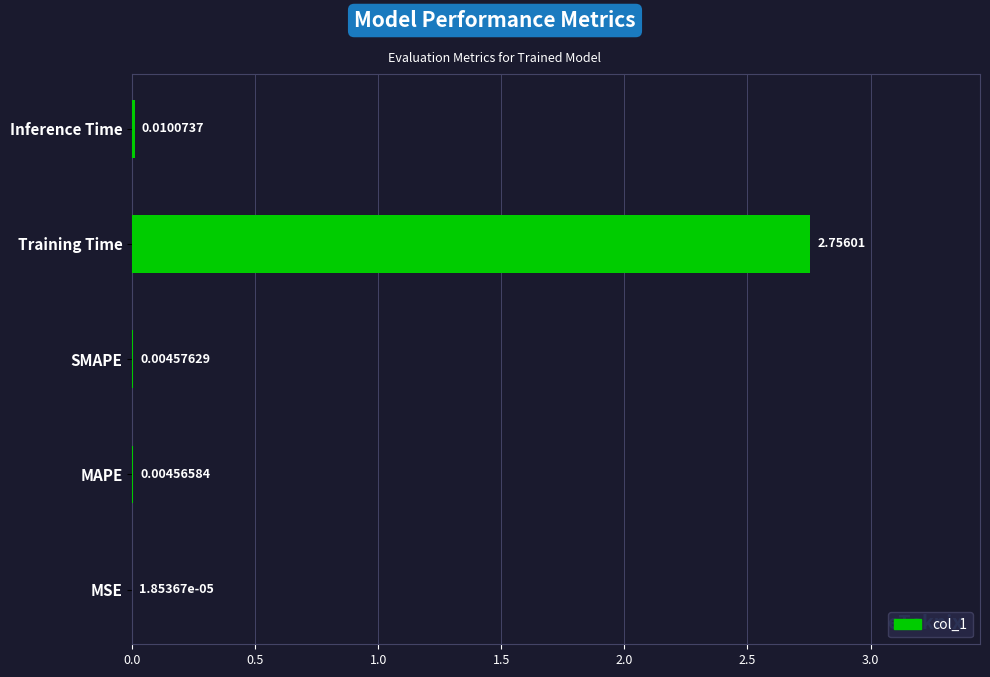

Between MSE and Inference Time, which is larger?

Inference Time